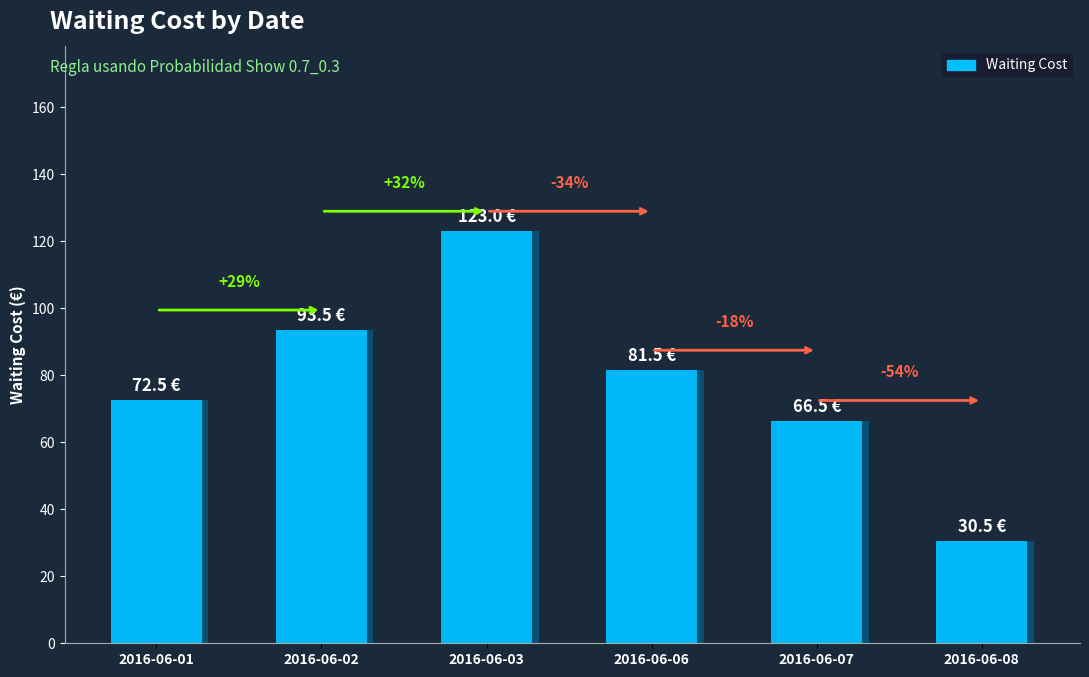

How many values are below 81?

3